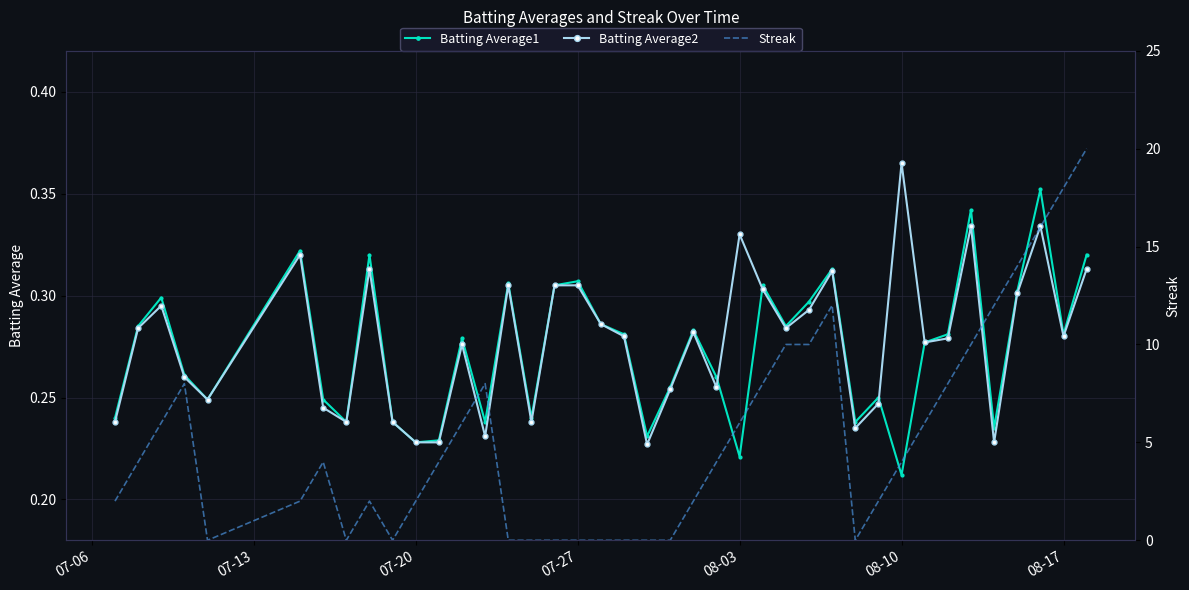

At which label does Batting Average1 reach its minimum?

08-10